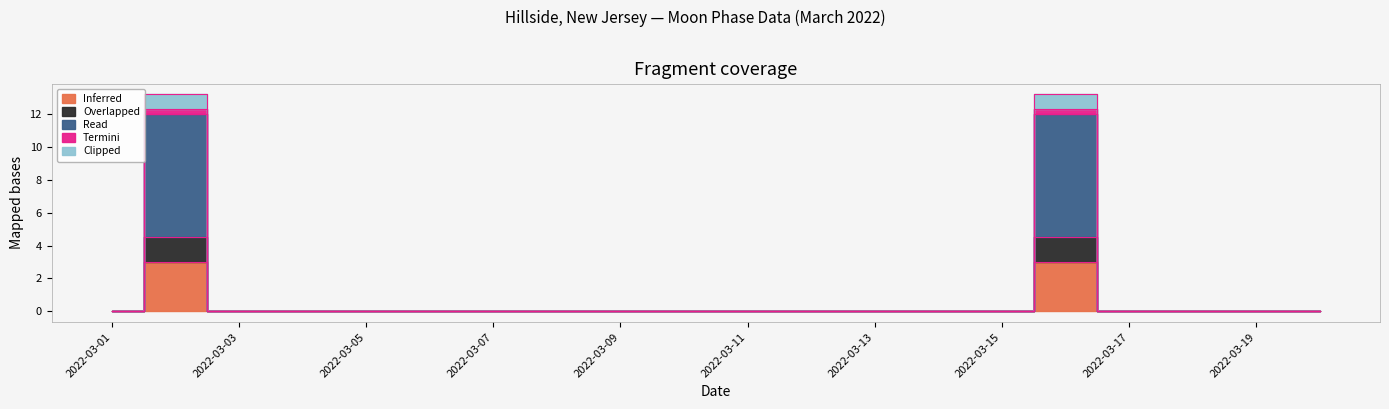

At which category is the sum across all series the highest?

2022-03-02